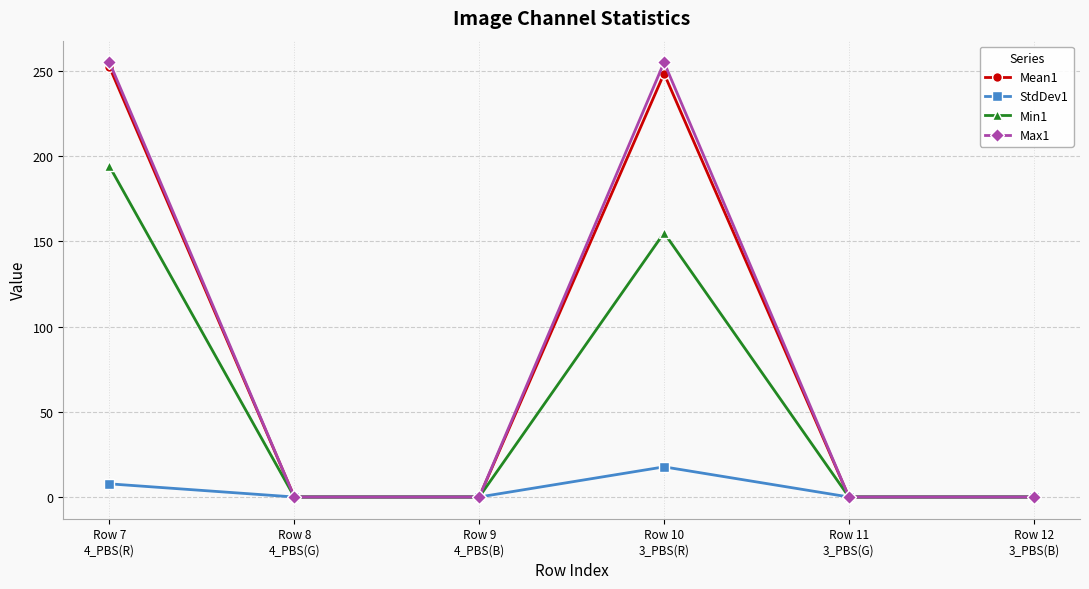

True or false: Min1 has more than 0 points higher than both neighbors.

True